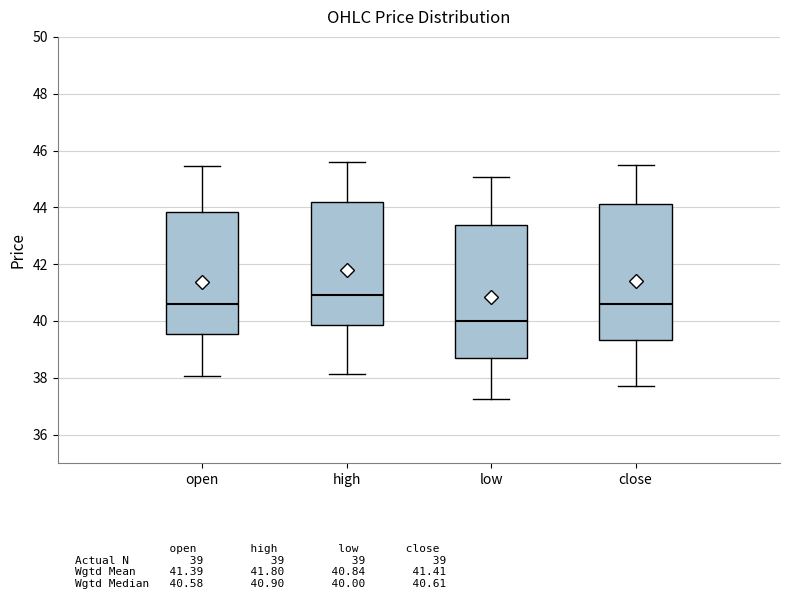

Reading left to right, transcribe this box plot: for each box, give where its median line is, the range the box spans, and where its two whiskers end, as read against the y-axis. The values are not printed on the chart, so give them approximately, as read against the axis.

open: median 40.6, box 39.6 to 43.8, whiskers 38.0 to 45.4
high: median 41.0, box 39.8 to 44.2, whiskers 38.2 to 45.6
low: median 40.0, box 38.8 to 43.4, whiskers 37.2 to 45.0
close: median 40.6, box 39.4 to 44.2, whiskers 37.8 to 45.4